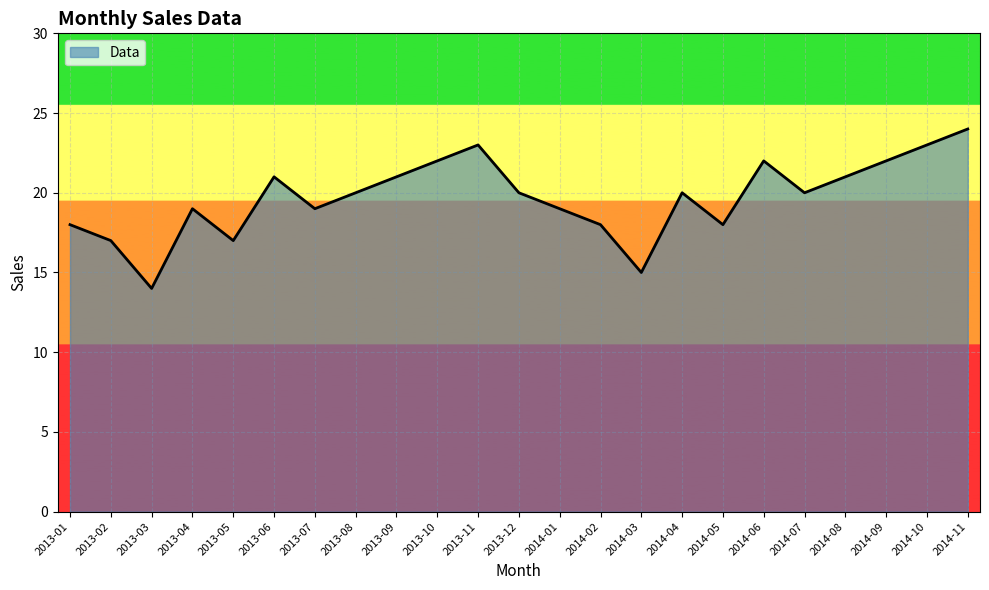

What is the difference between the maximum and minimum values?

10